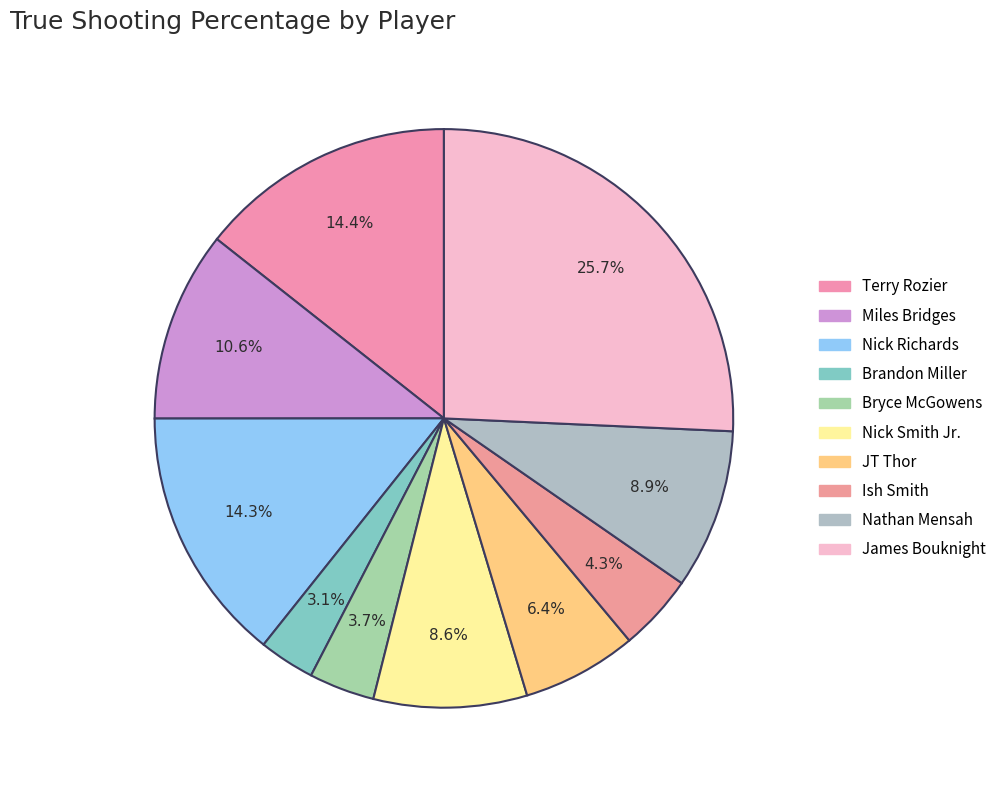

What percentage is the JT Thor slice, to the nearest percent?

6%